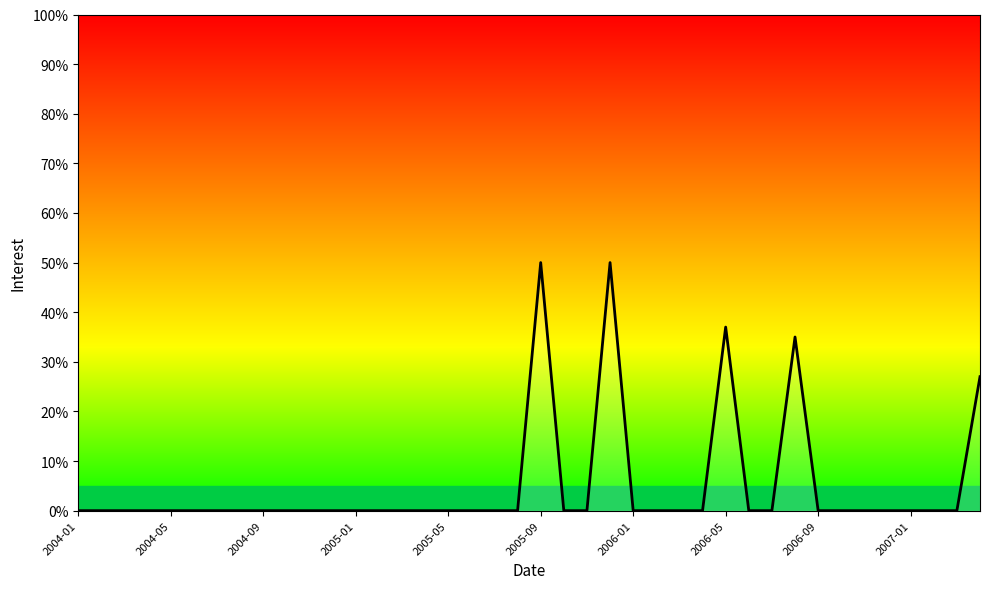

What is the maximum value shown in the chart?

50